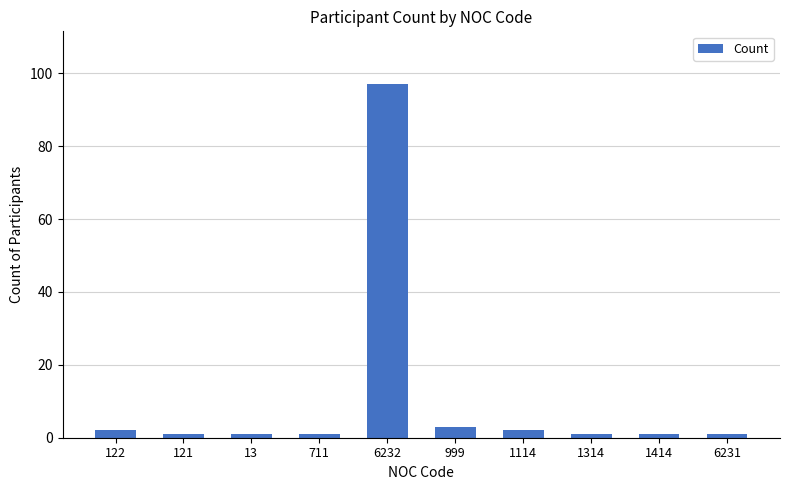

Does the chart contain stacked bars?

No